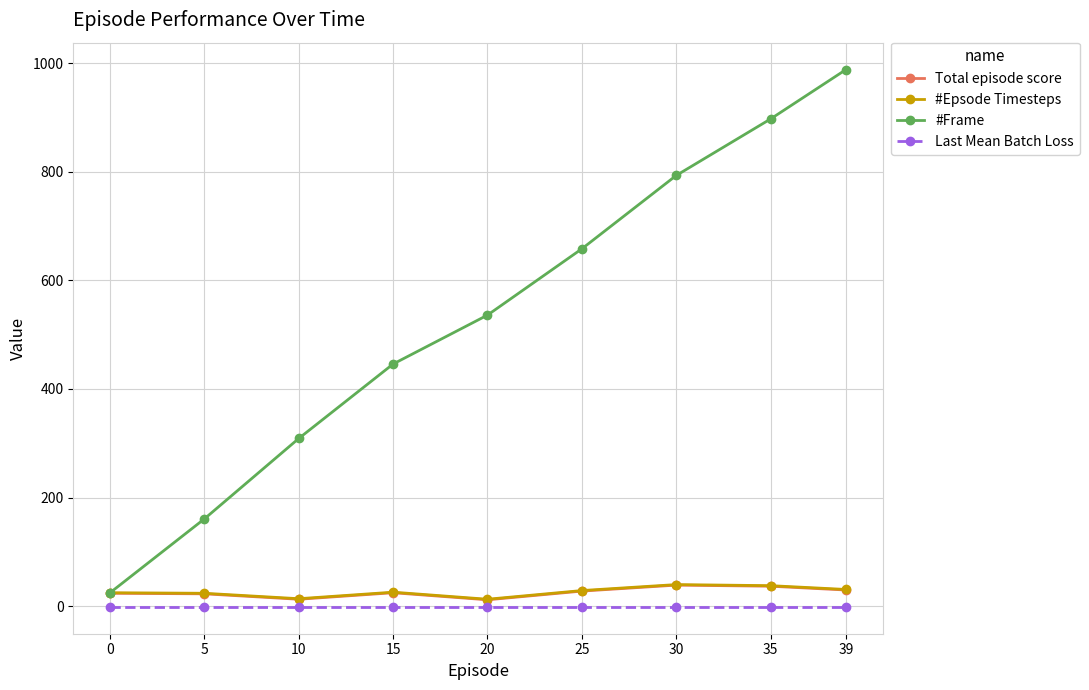

At how many categories does at least one series exceed 349?

6